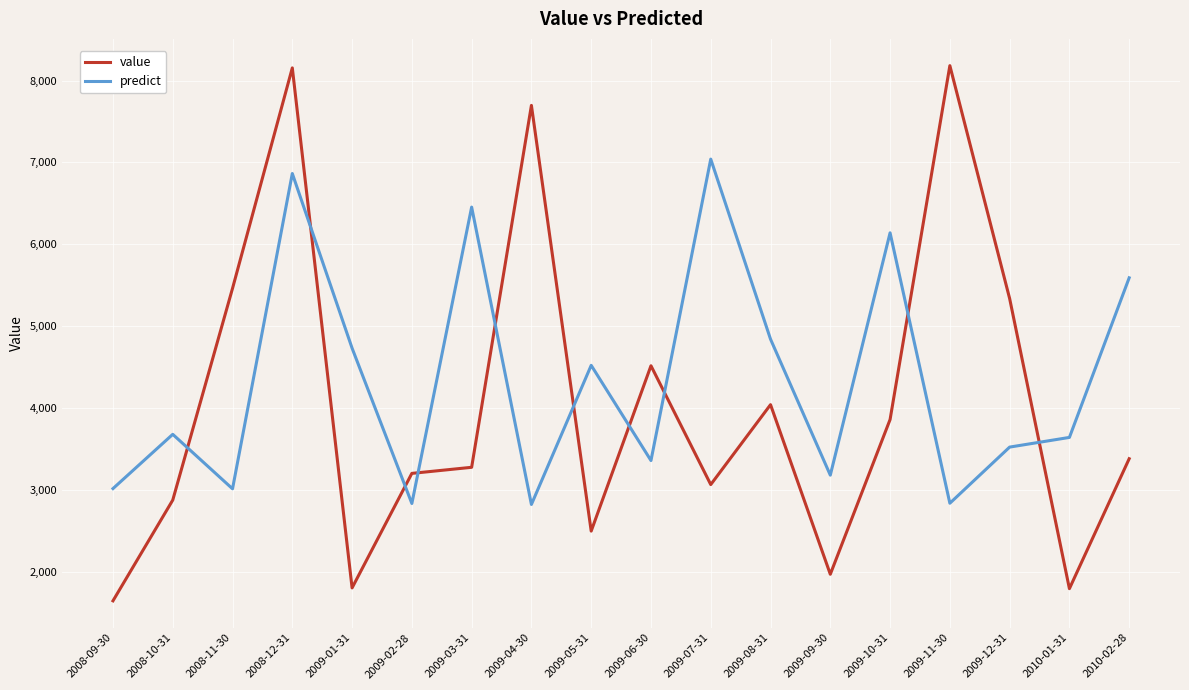

The value of value at 2009-06-30 is 2748.8. True or false?

False